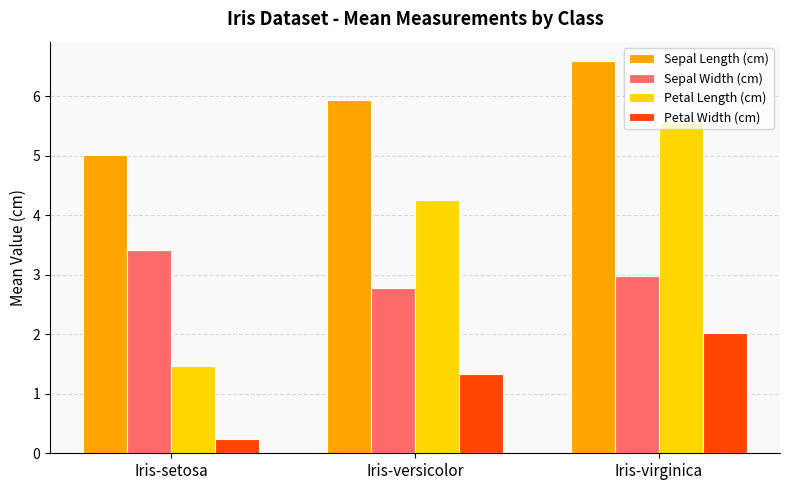

Is it true that Sepal Length (cm) equals 5.0 at Iris-setosa?

True